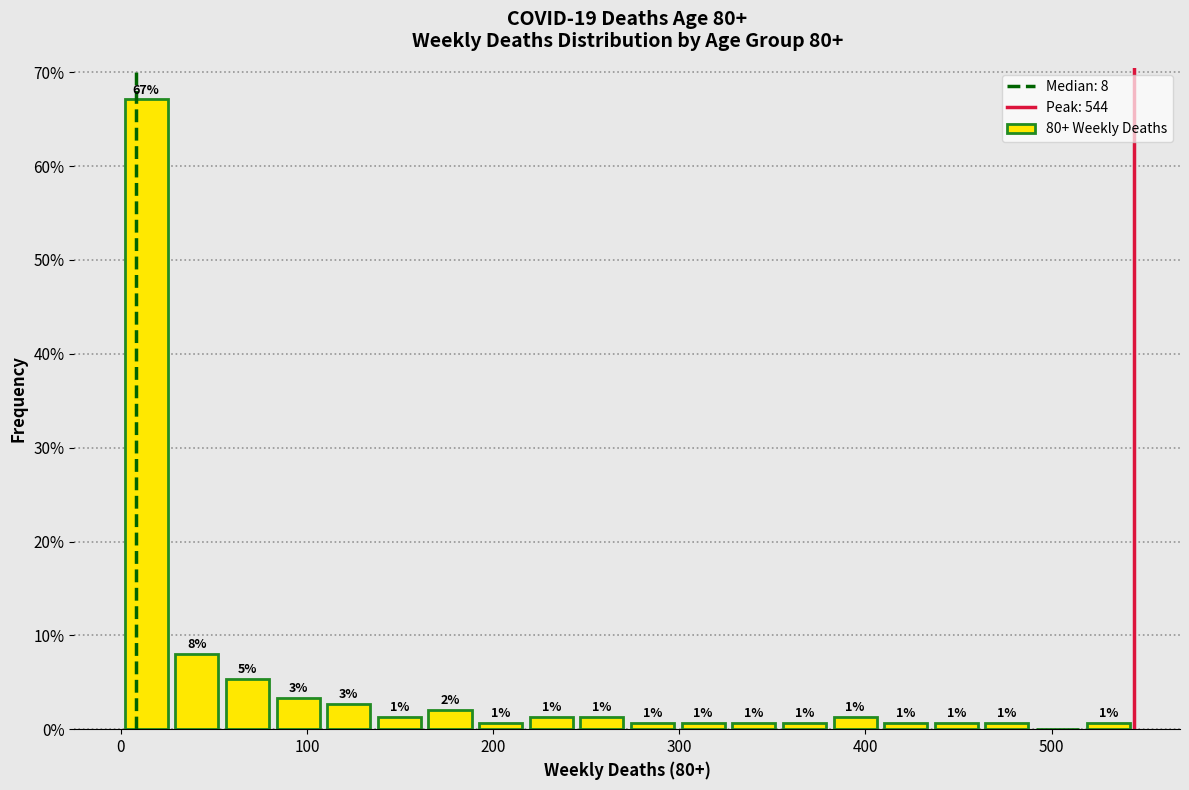

Read against the x-axis, roughly where is the centre of the tallest bar?

10